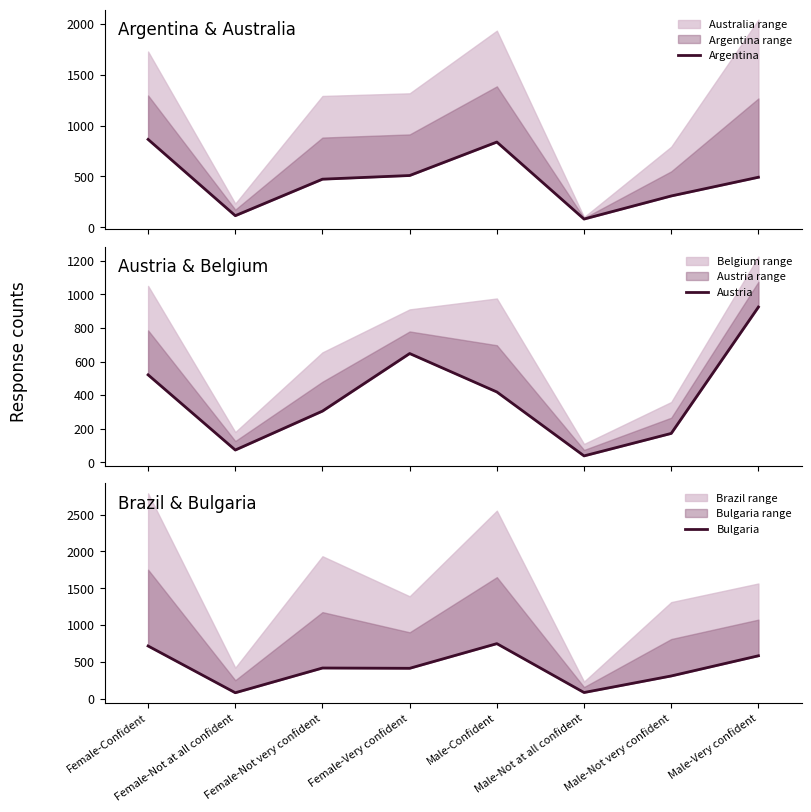

What is the minimum value for Bulgaria?

81